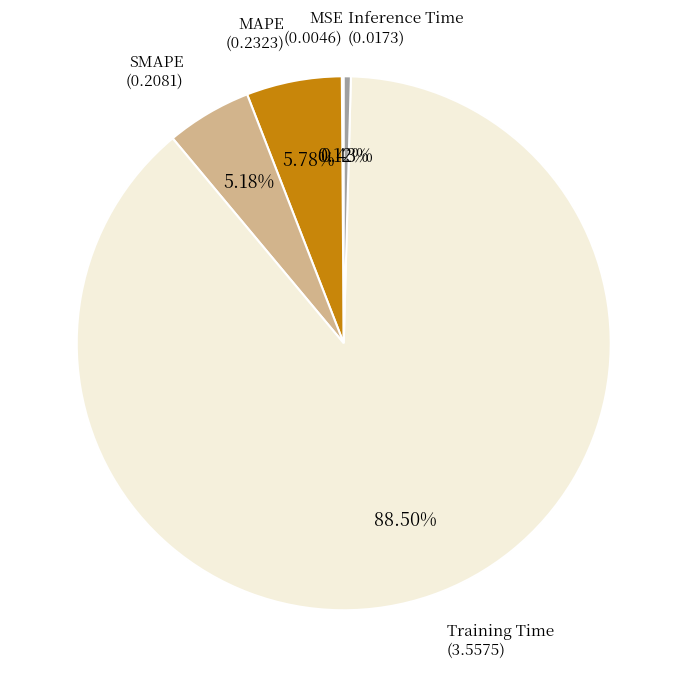

Does any single category account for the majority?

Yes